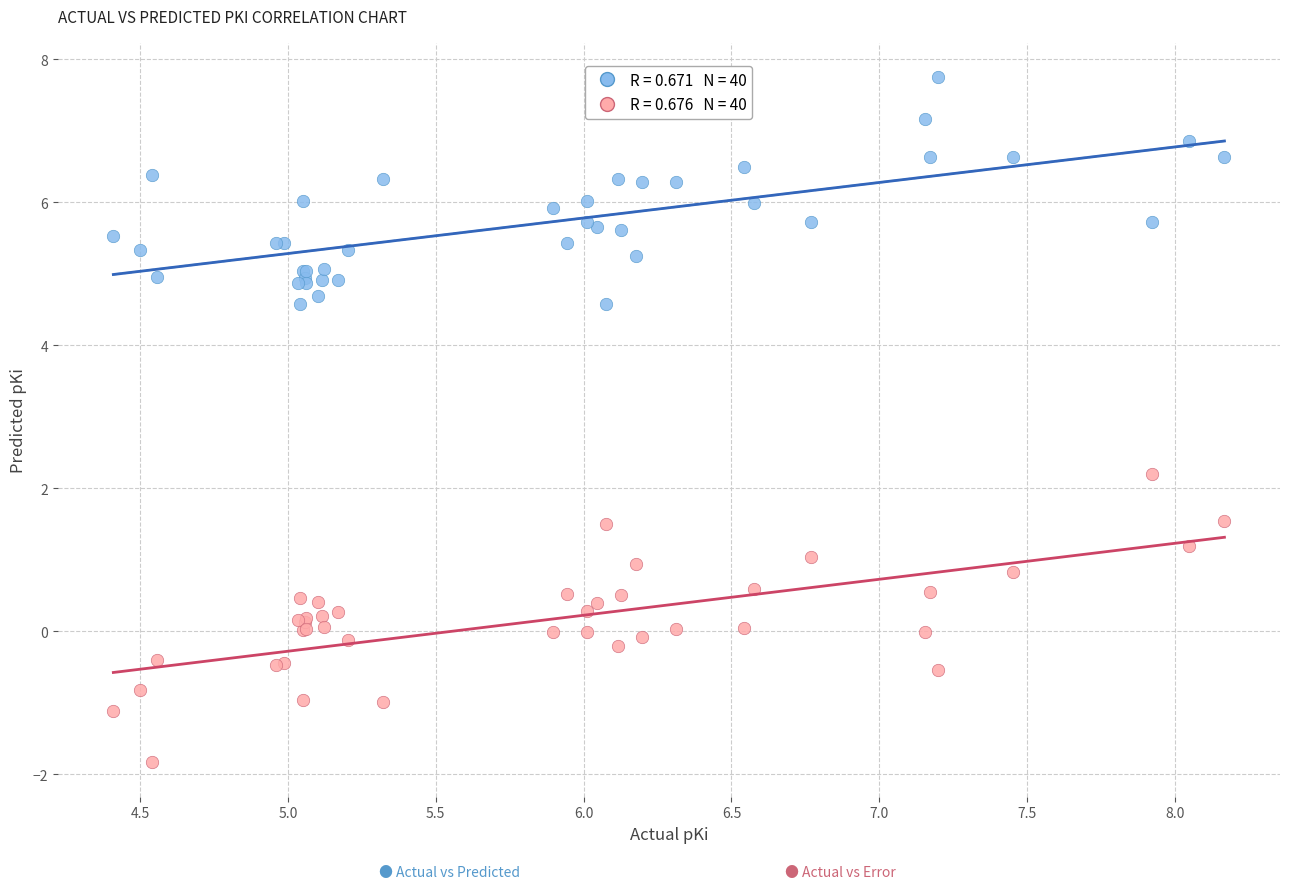

Across all series, what Y value is closest to 2?

2.2